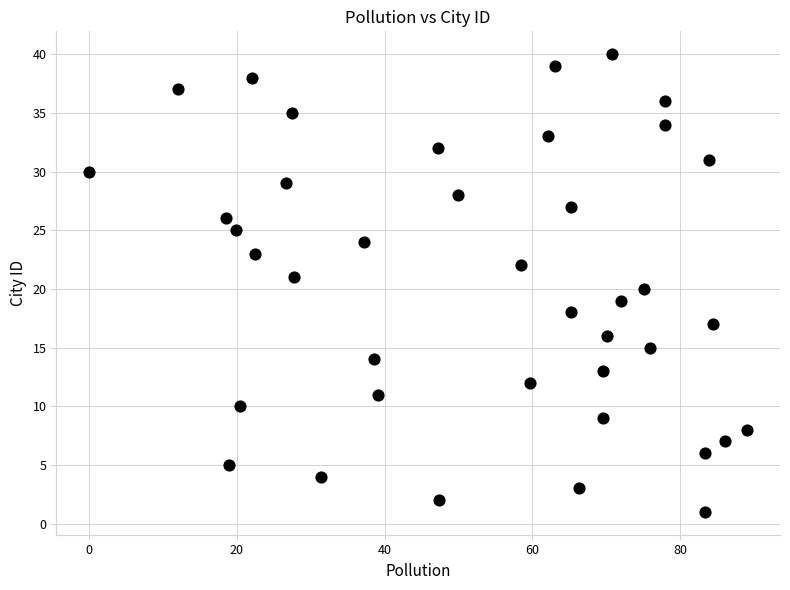

What is the range of Y values (max minus min)?

39